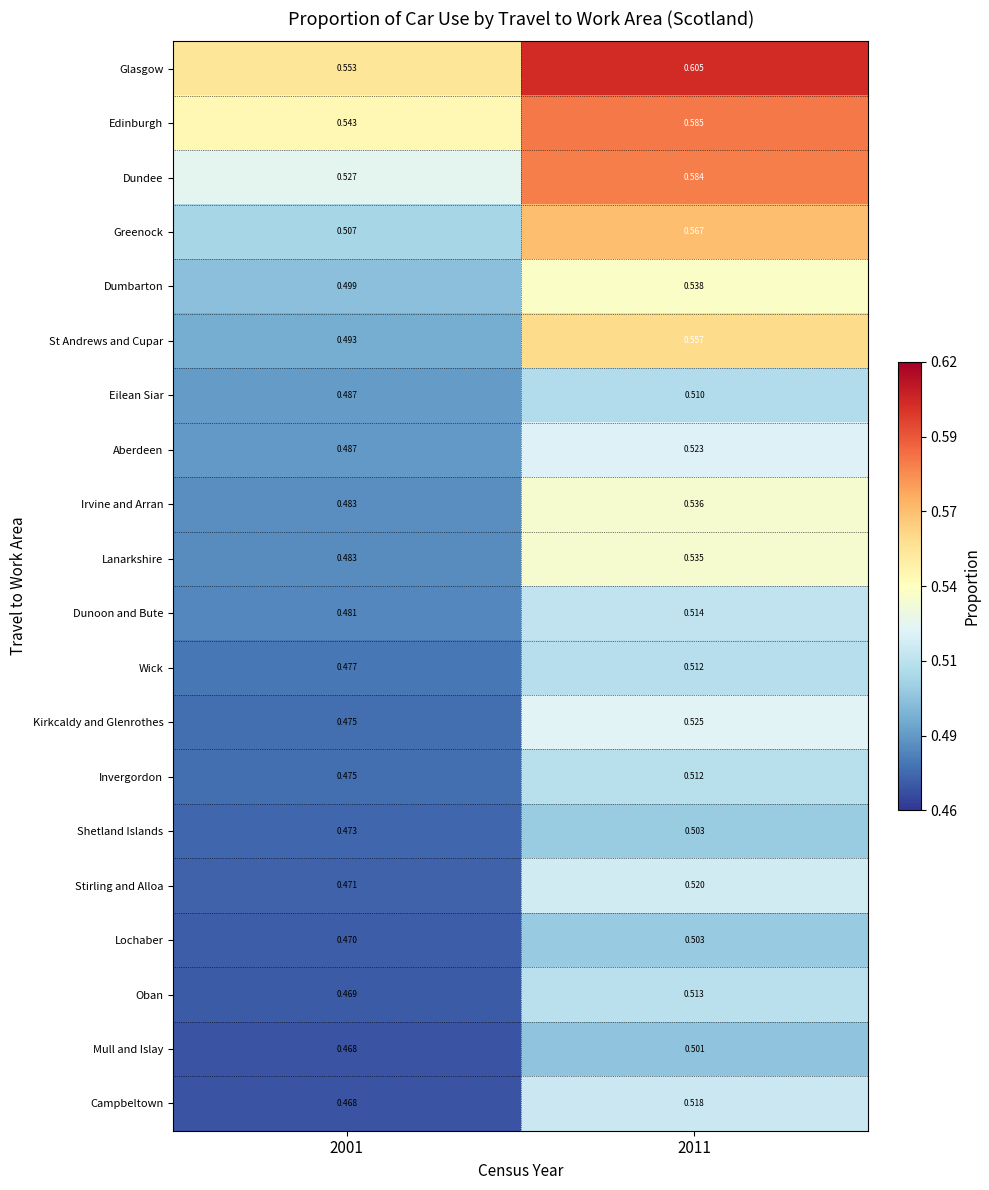

Which series changed the most between 2001 and 2011?

St Andrews and Cupar